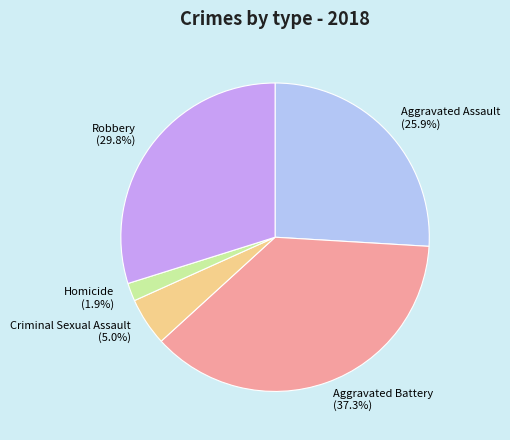

The Criminal Sexual Assault slice represents 5% of the pie. True or false?

True